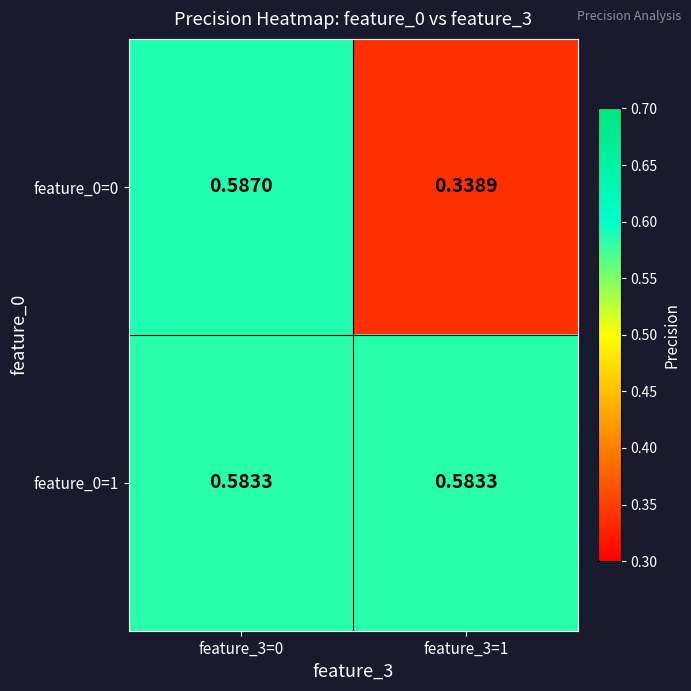

Is the value of feature_0=1 at feature_3=0 greater than the value of feature_0=0 at feature_3=0?

No